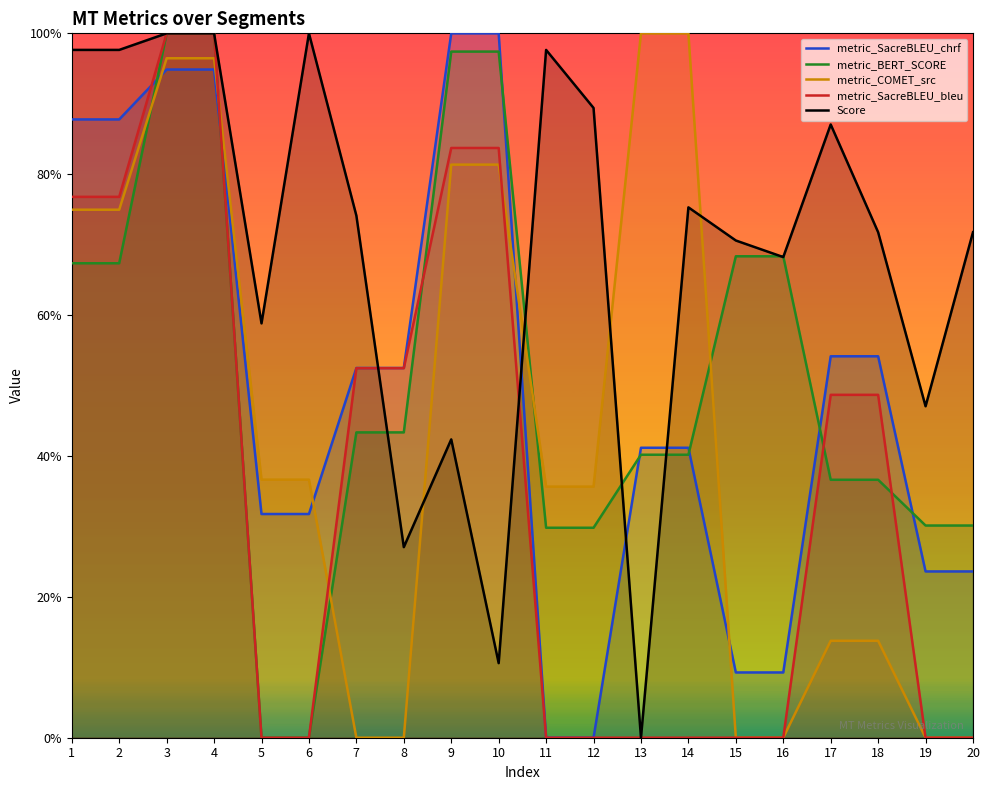

At which category is the sum across all series the highest?

3